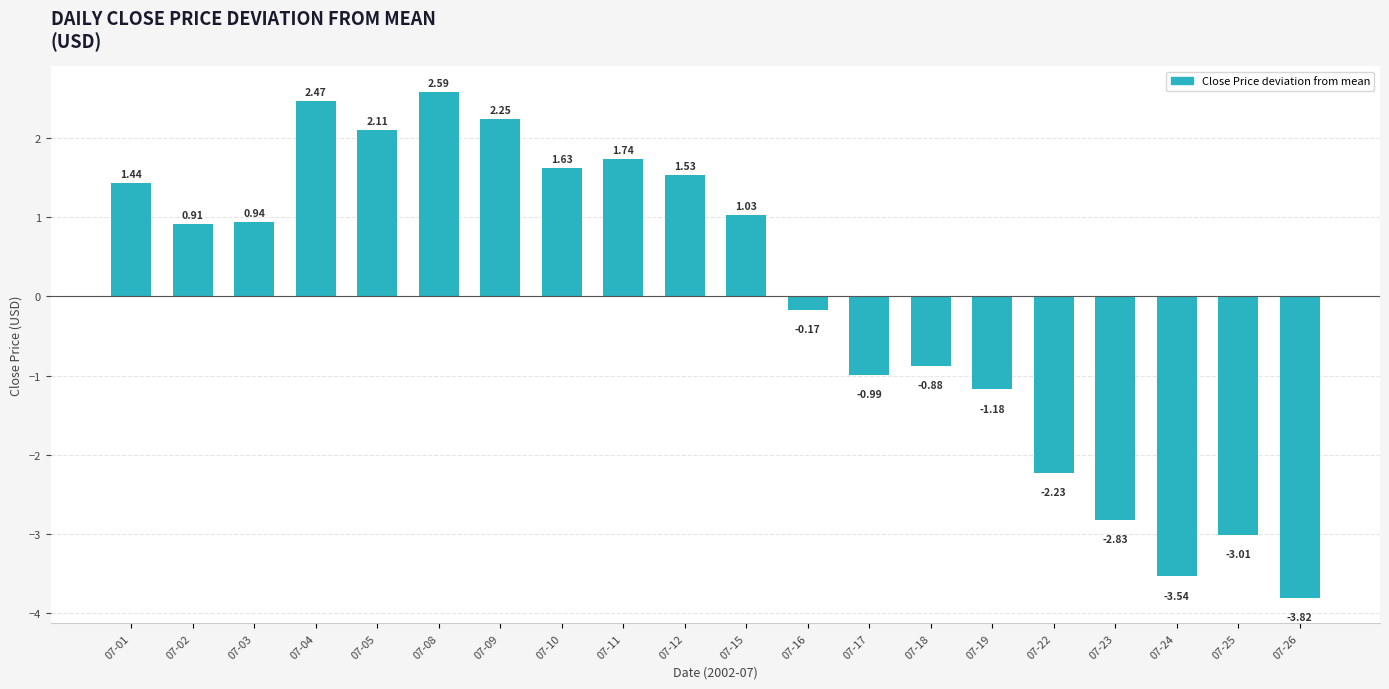

What is the difference between the second highest and minimum values?

6.3